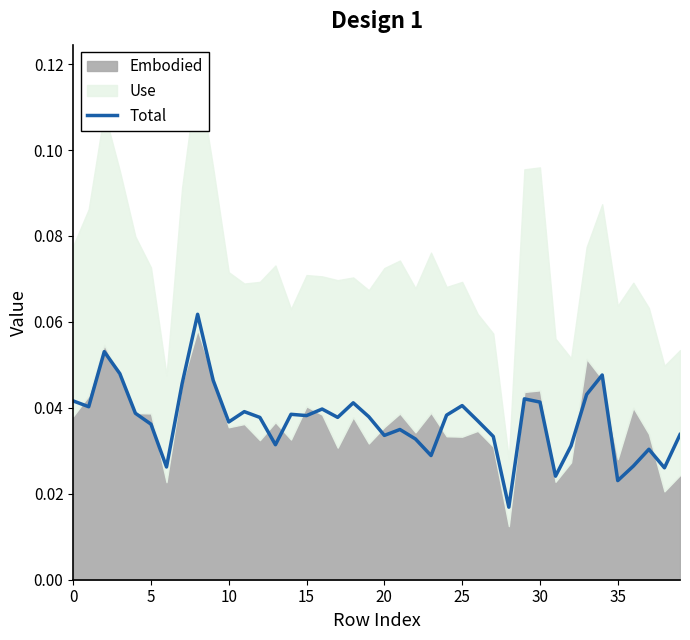

The Total series shows 0.1 at 0. True or false?

False